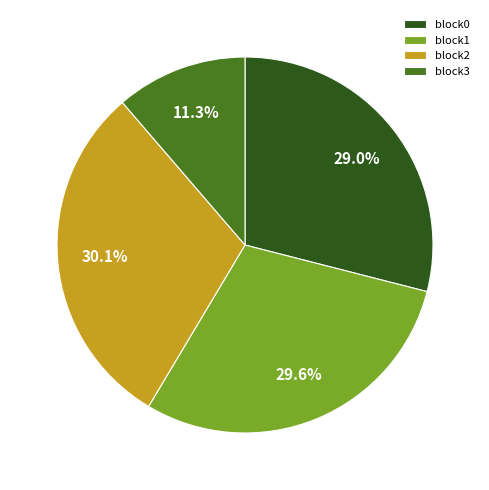

What is the ratio of the value at block0 to the value at block1?

1.0